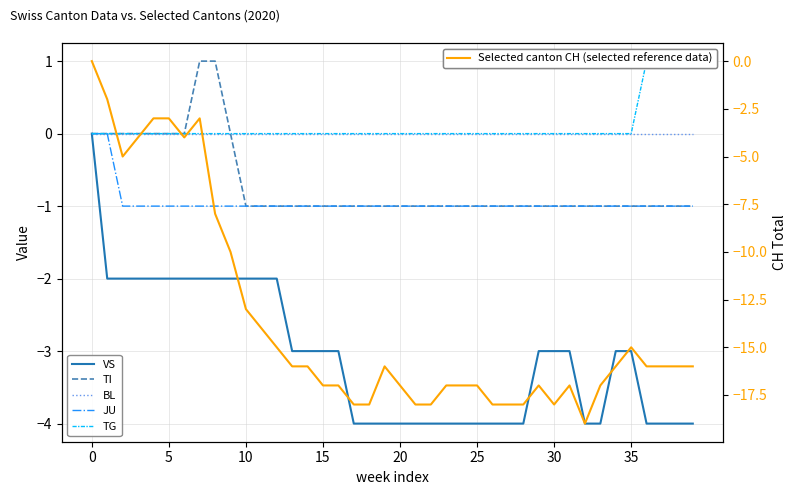

What is the average value of the TI series?

-1